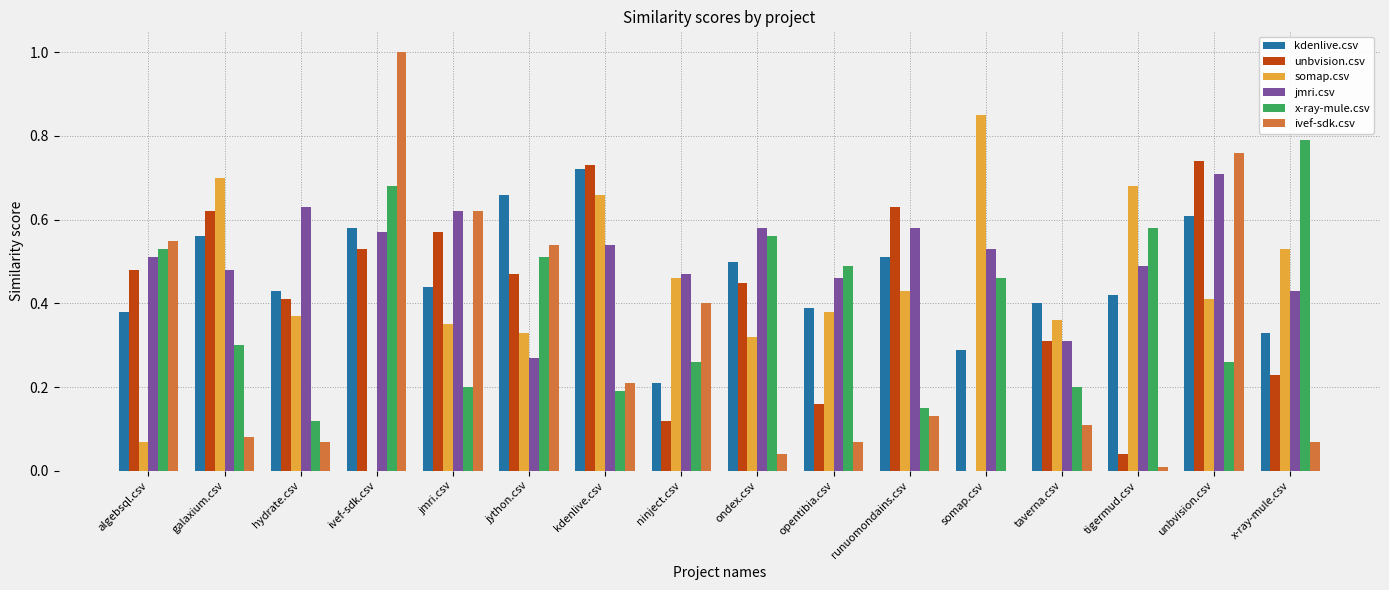

Which series has the largest range (max minus min)?

ivef-sdk.csv